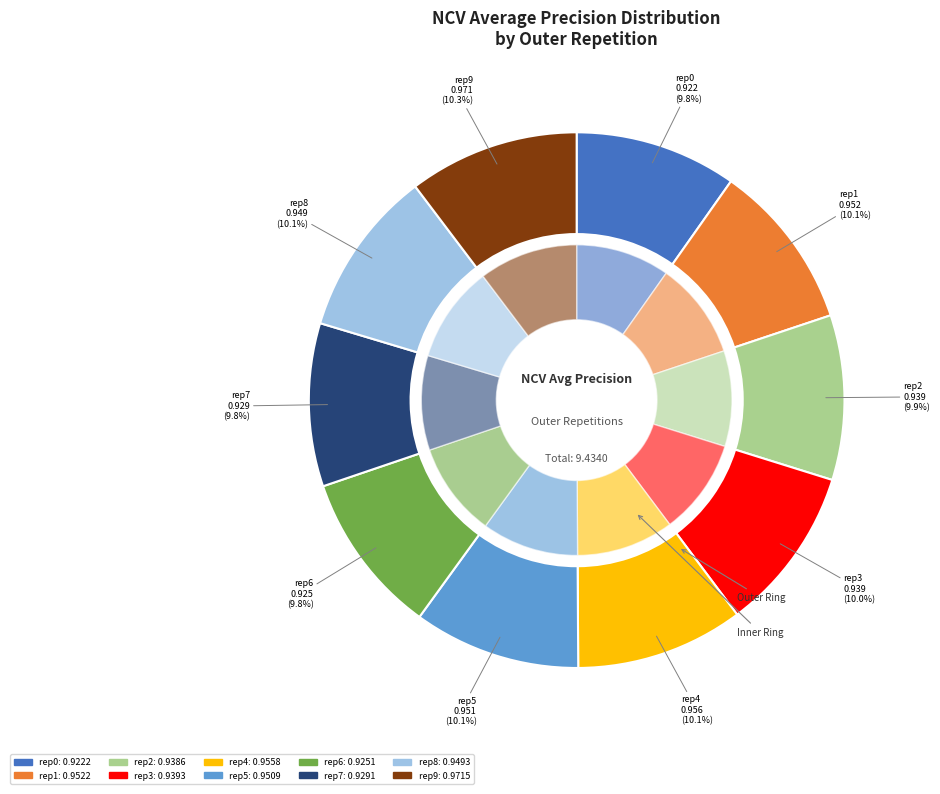

What percentage is the outer-repetition9 slice, to the nearest percent?

10%